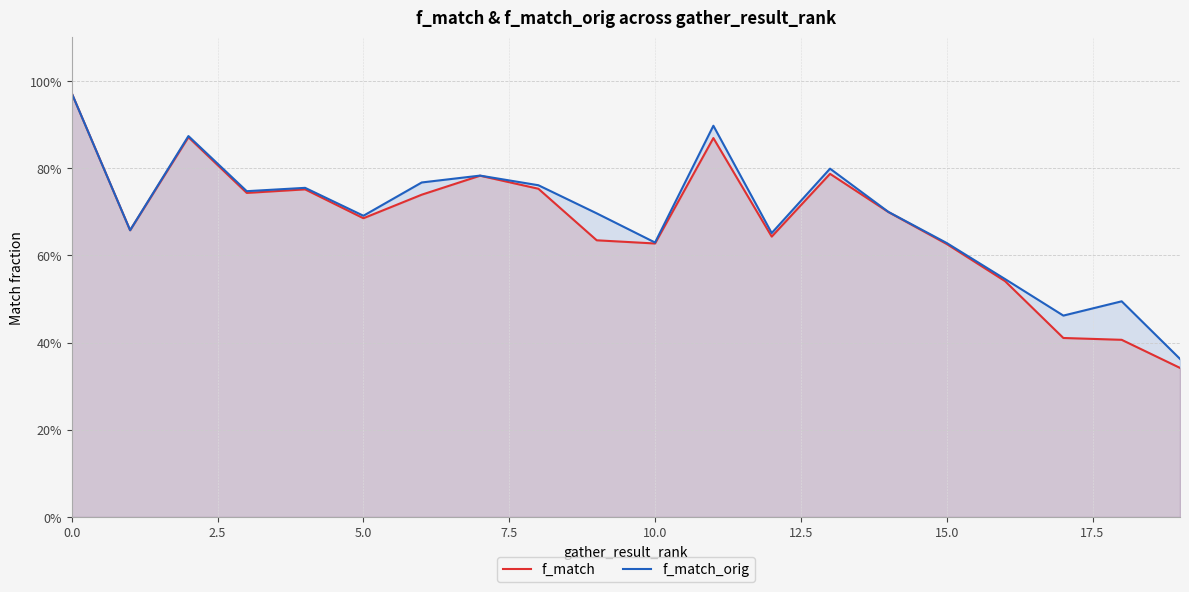

True or false: f_match and f_match_orig cross at least once.

False